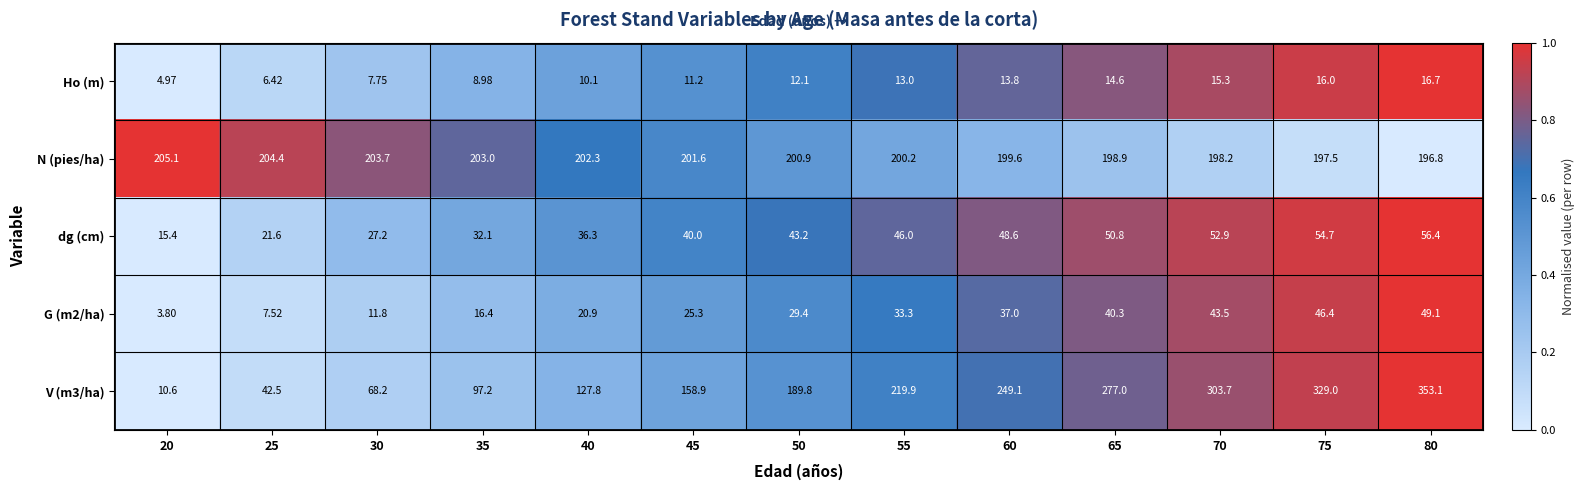

Rank the series by their maximum value, from lowest to highest.

Ho (m), G (m2/ha), dg (cm), N (pies/ha), V (m3/ha)